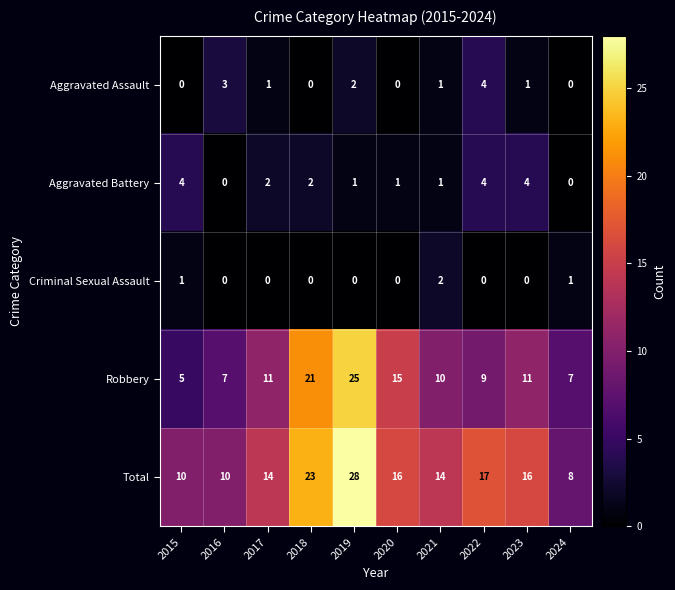

Which series has the largest total across all categories?

Total